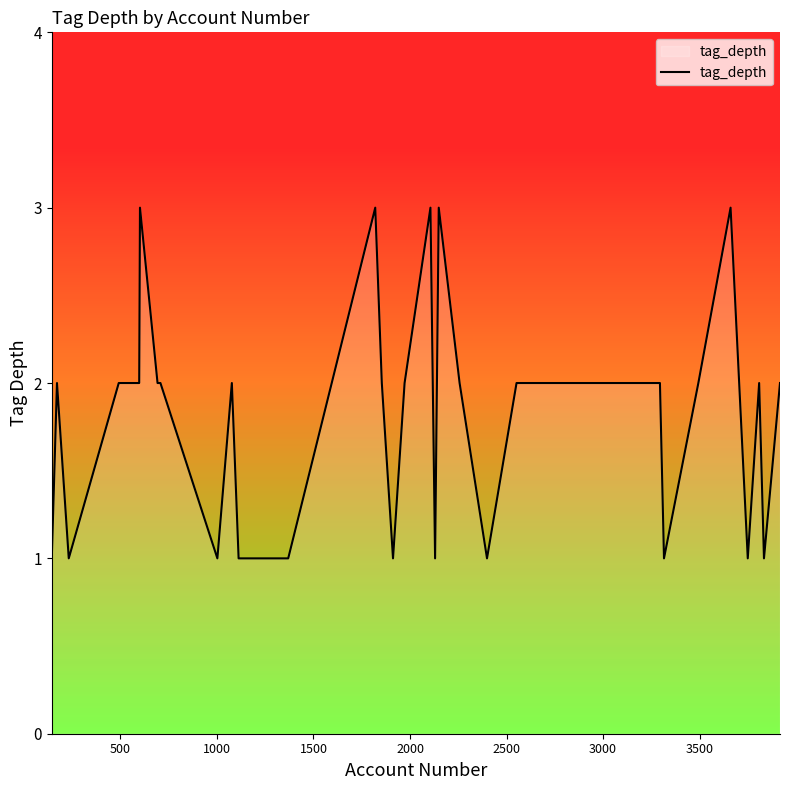

Count the values in the range 1 to 2.

35